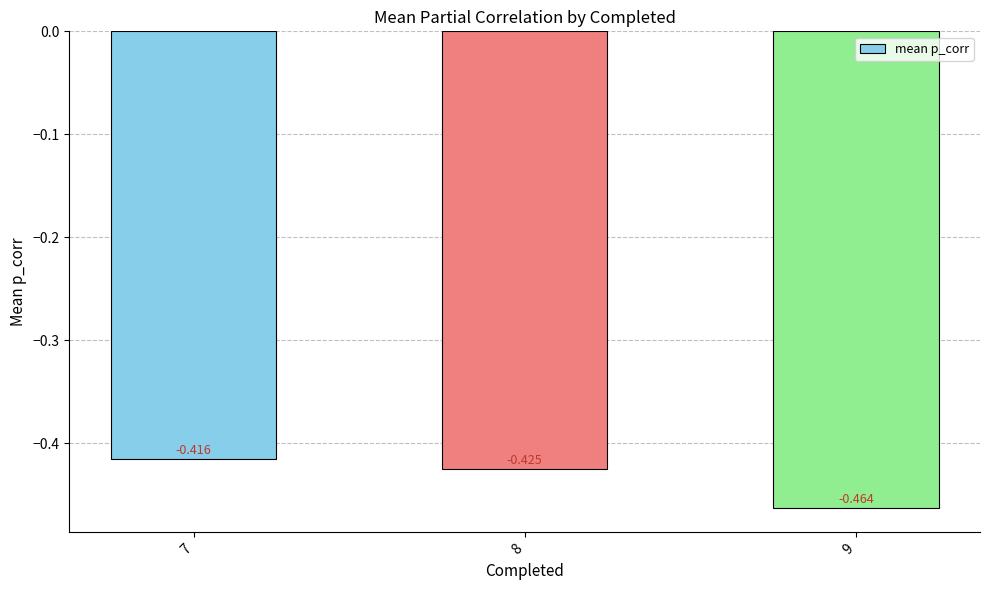

How many series are shown in this chart?

1